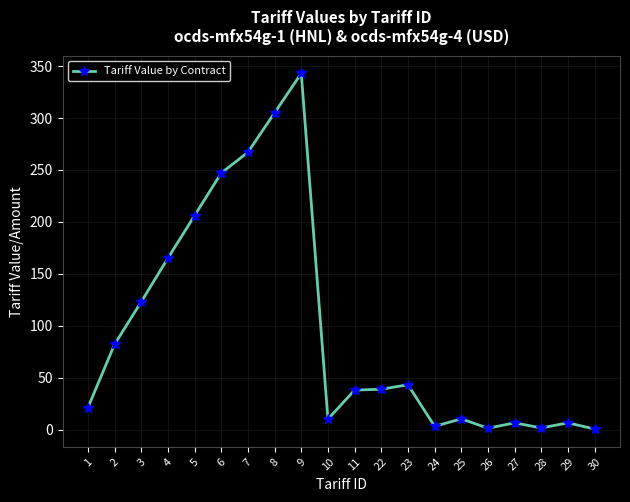

How many lines are shown in the chart?

1